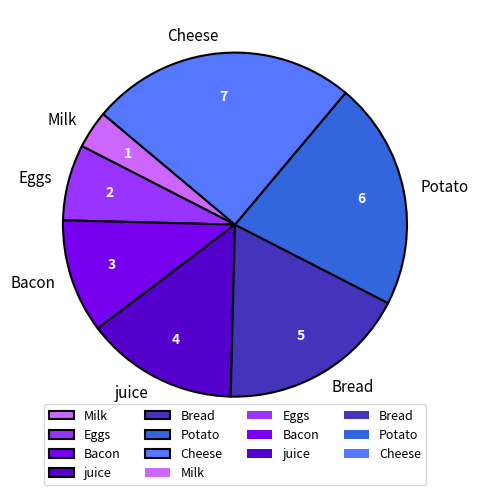

Rank the categories by value from highest to lowest.

Cheese, Potato, Bread, juice, Bacon, Eggs, Milk